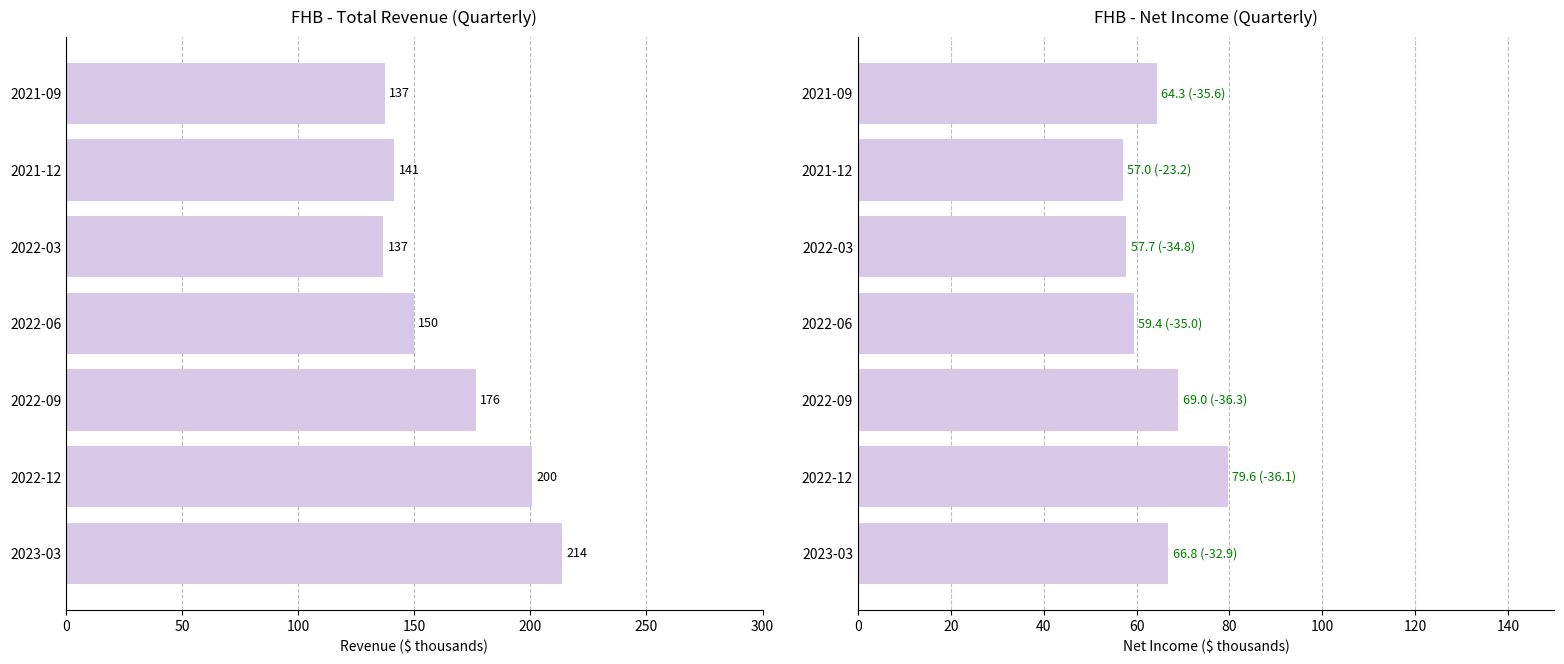

Reading right to left, what are all the values shown in this chart?

Total Revenue: 137.2	141.3	136.6	149.7	176.4	200.5	213.5
Net Income: 64.3	57.0	57.7	59.4	69.0	79.6	66.8